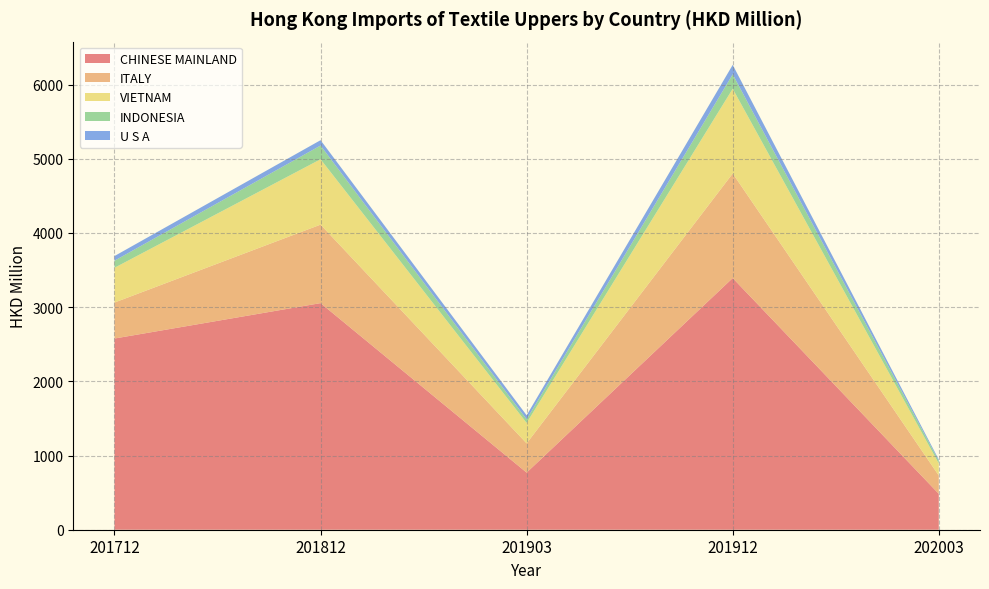

Reading left to right, extract all data points from this chart.

CHINESE MAINLAND: 2577.0	3054.2	769.9	3391.8	483.8
ITALY: 485.0	1057.9	393.8	1409.6	246.6
VIETNAM: 468.5	881.2	276.0	1142.0	161.7
INDONESIA: 95.5	185.2	48.0	194.8	34.9
U S A: 62.9	71.9	54.6	127.4	18.2